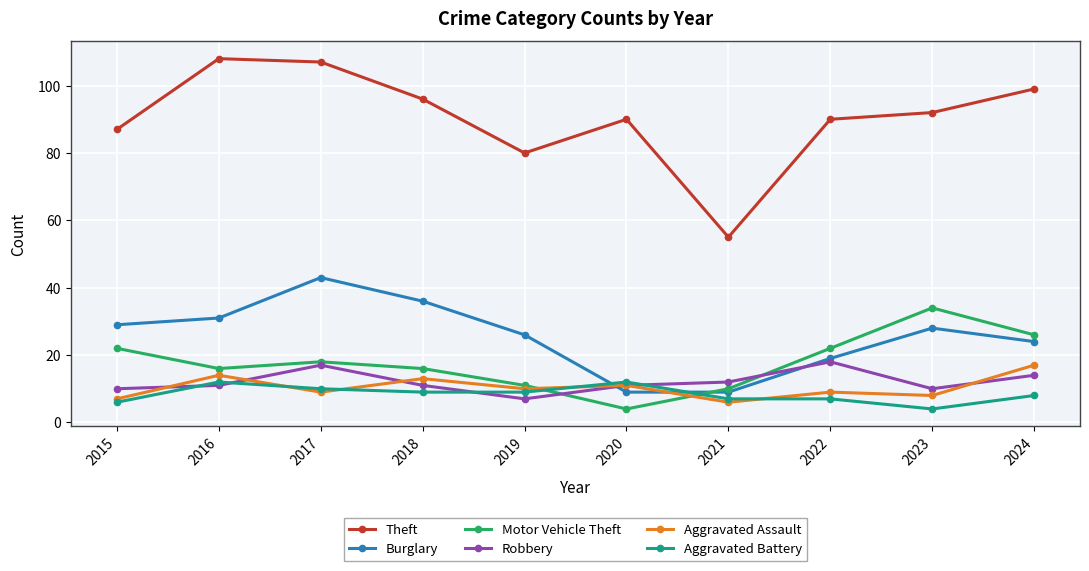

How many distinct data groups are displayed?

6